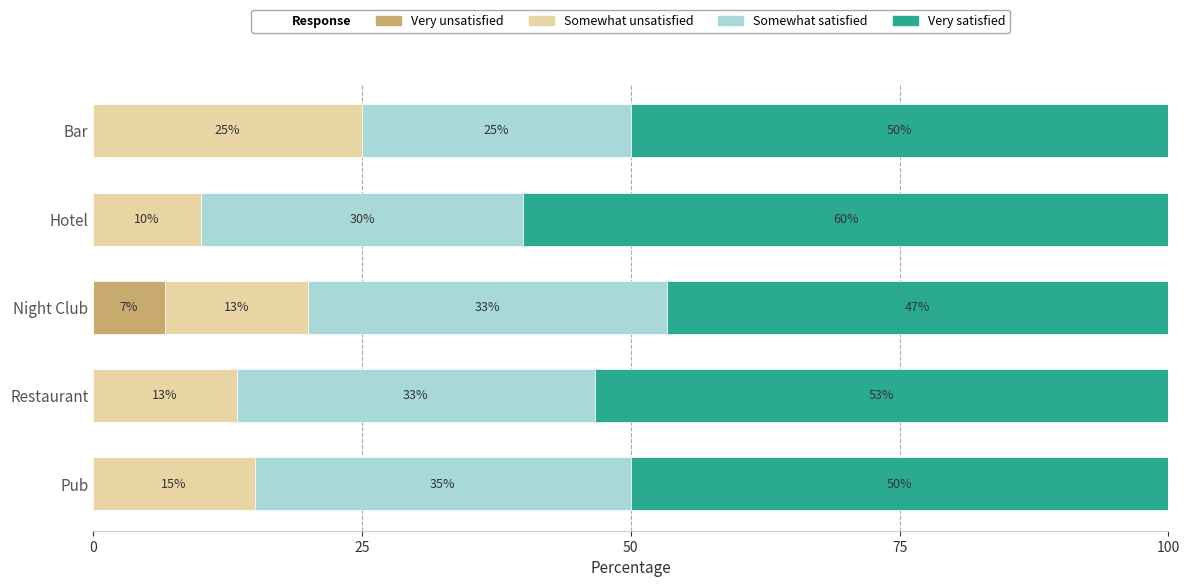

Is it true that Very unsatisfied equals 4.3 at Bar?

False